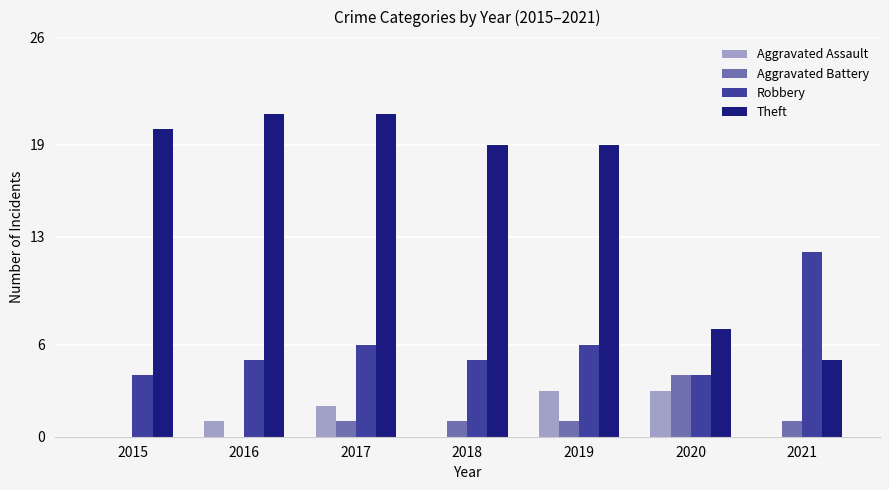

Between 2016 and 2021, which series saw the biggest shift?

Theft